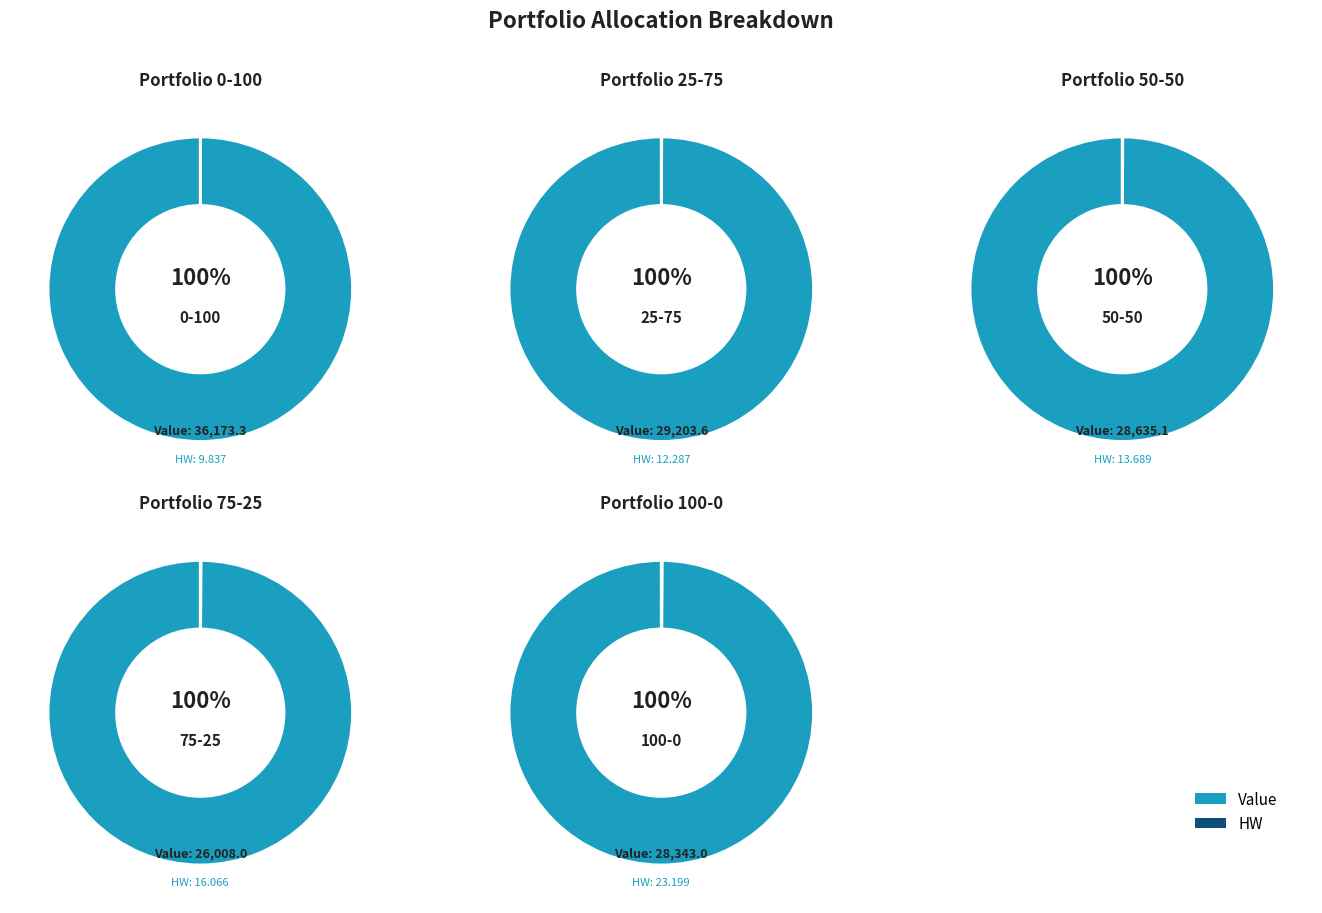

Is the sum of 50-50 and 25-75 greater than half?

No